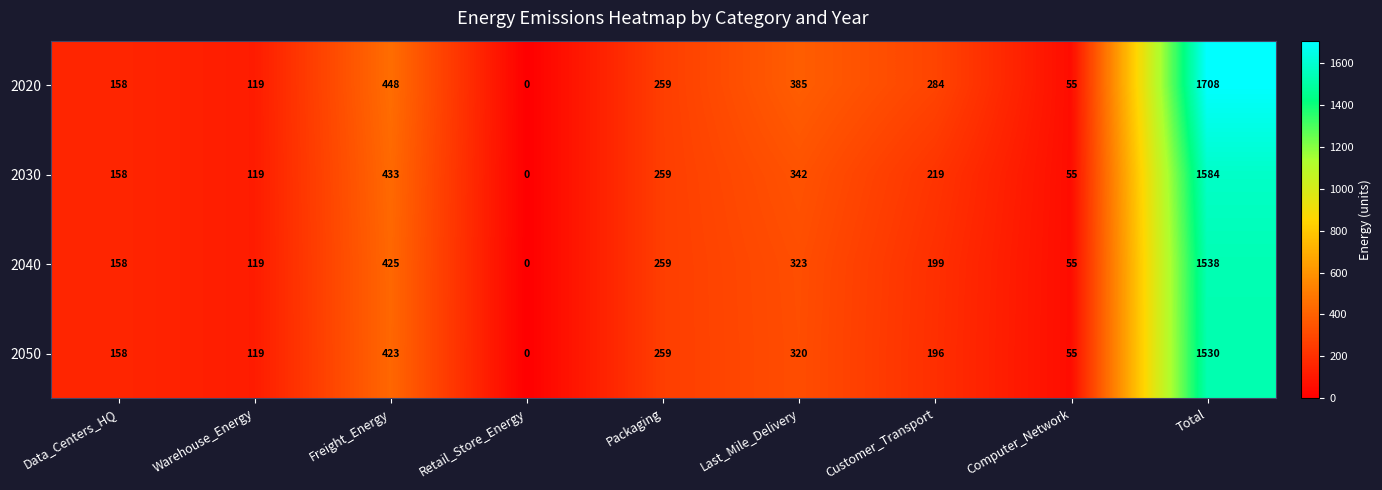

Count the number of categories in the chart.

9